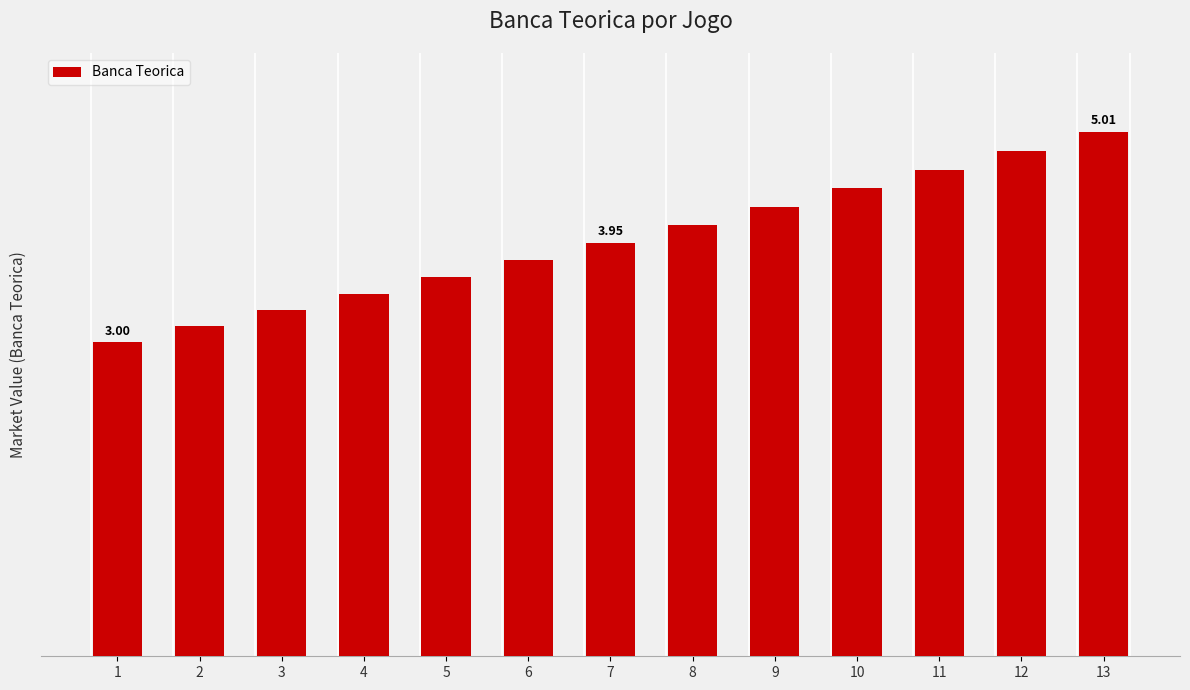

What is the sum of the values at 3 and 6?

7.1